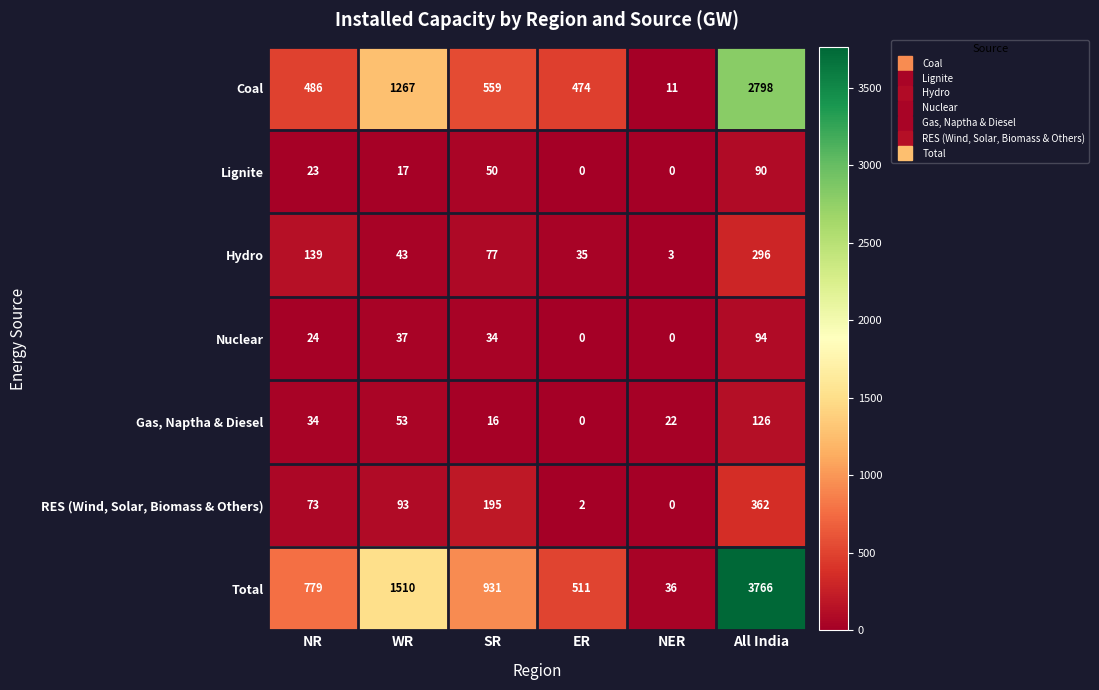

Which series changed the most between NR and All India?

Total